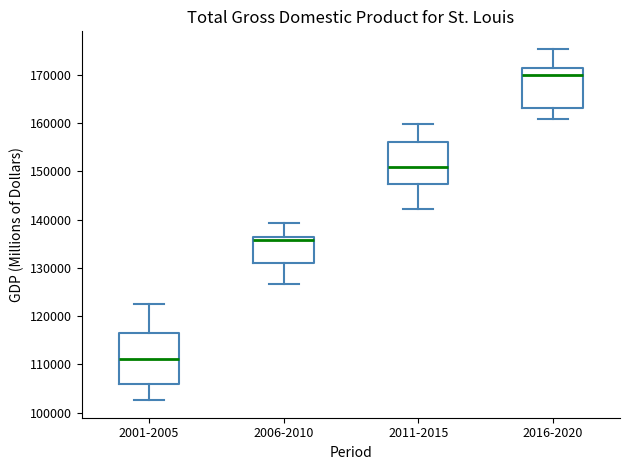

Which box is the tallest, from its lower edge to its upper edge?

2001-2005